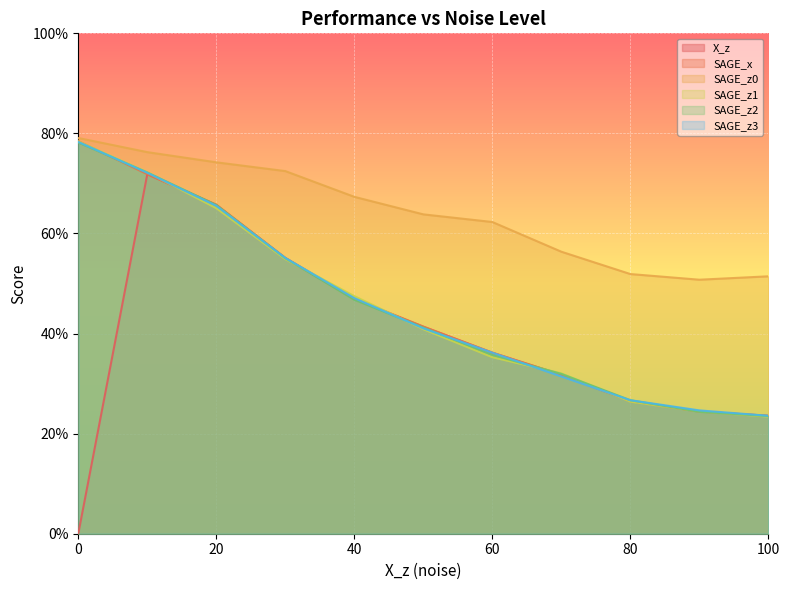

True or false: SAGE_z3 and SAGE_z0 cross at least once.

False